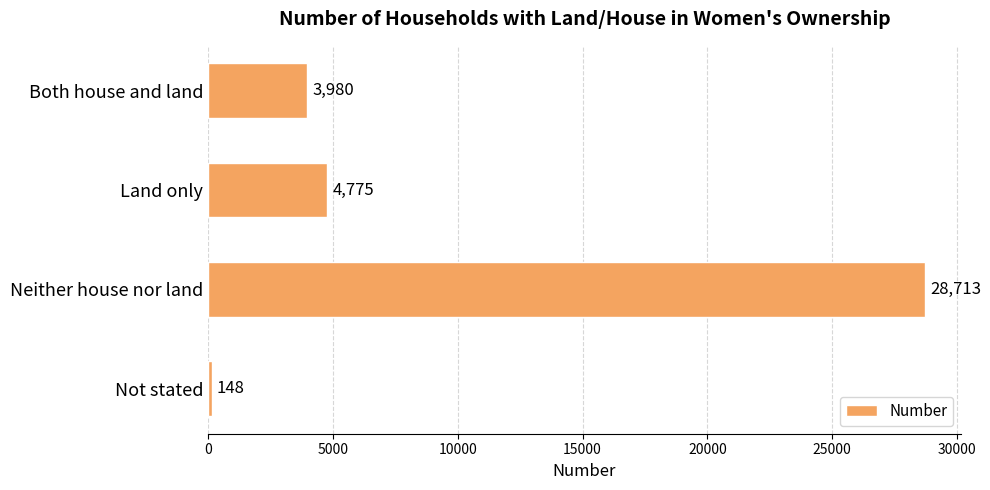

Rank the categories by value from highest to lowest.

Neither house nor land, Land only, Both house and land, Not stated